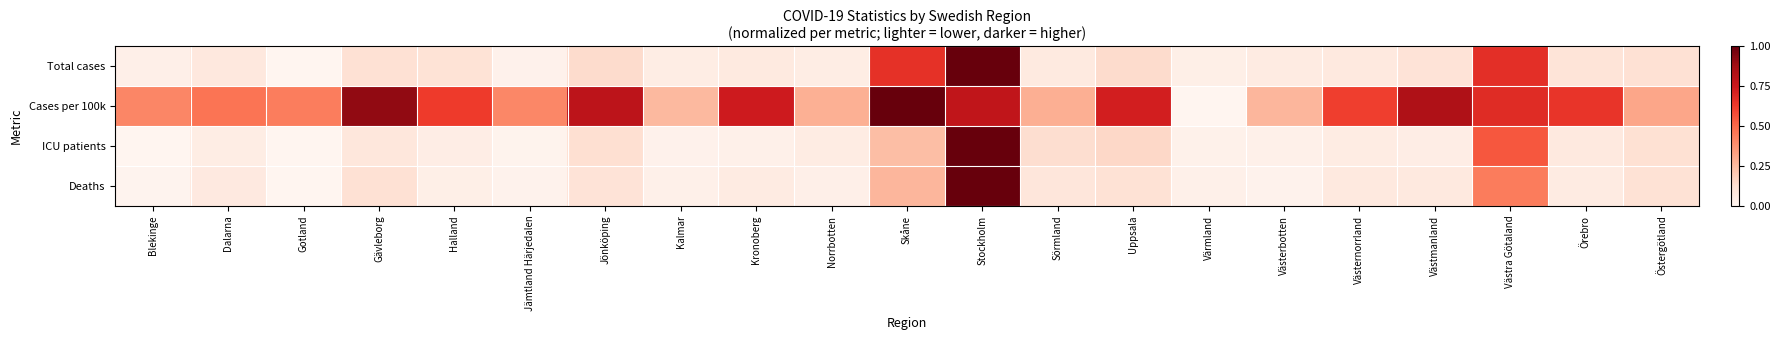

Between Värmland and Gotland, which is larger?

Värmland